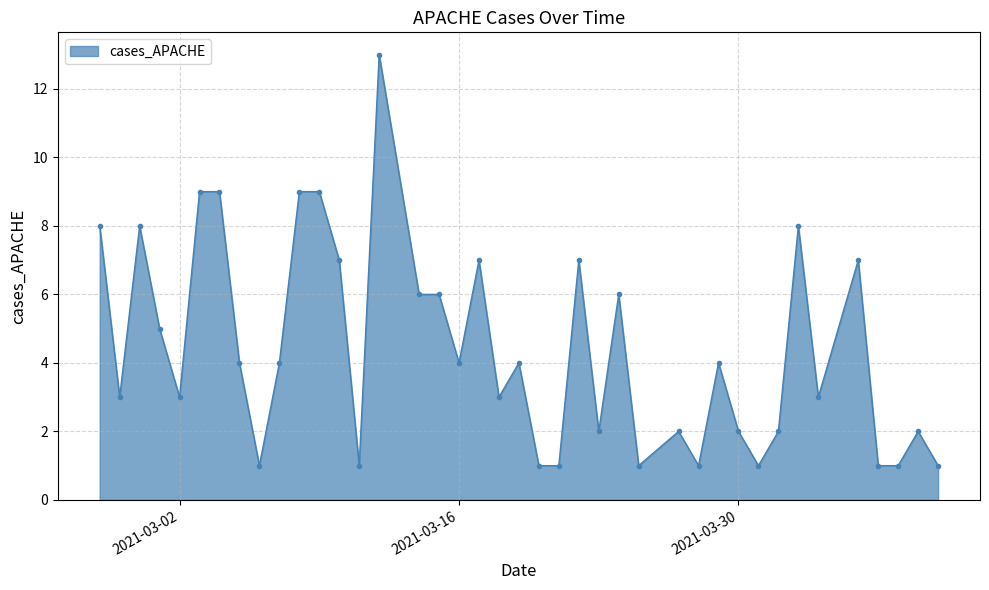

True or false: there are more than 1 points higher than both neighbors.

True